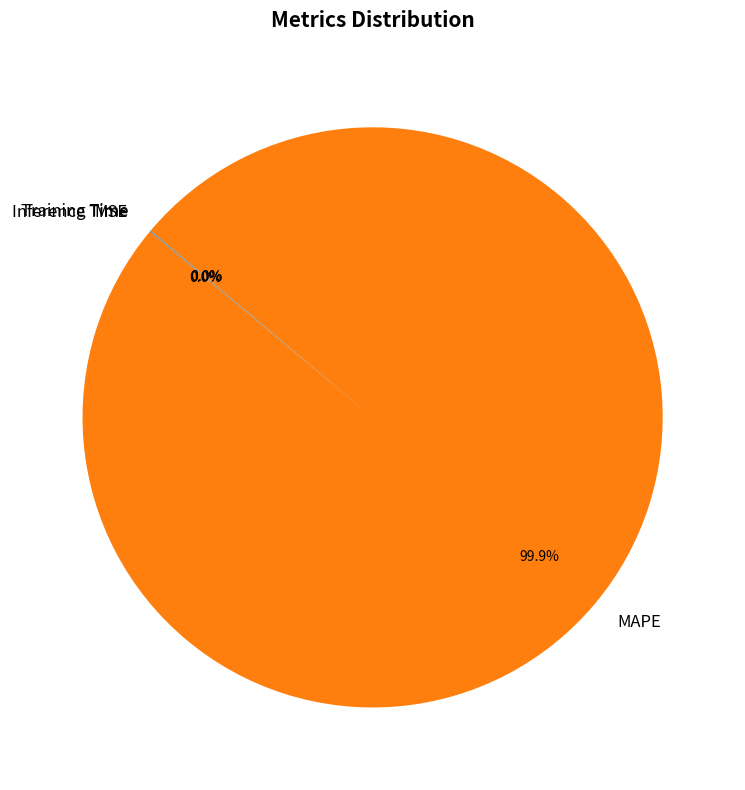

To the nearest percent, what is the difference between the largest and smallest slice percentages?

100%